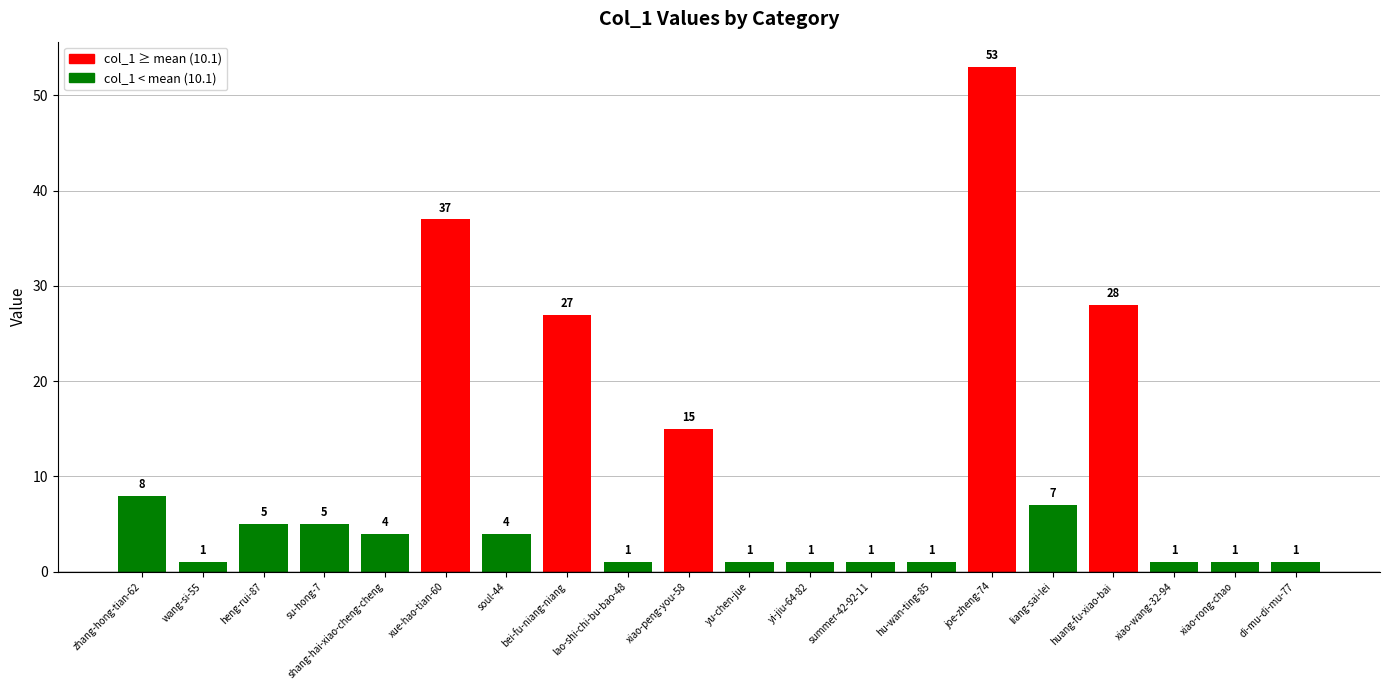

Is it true that the value at soul-44 is 7?

False